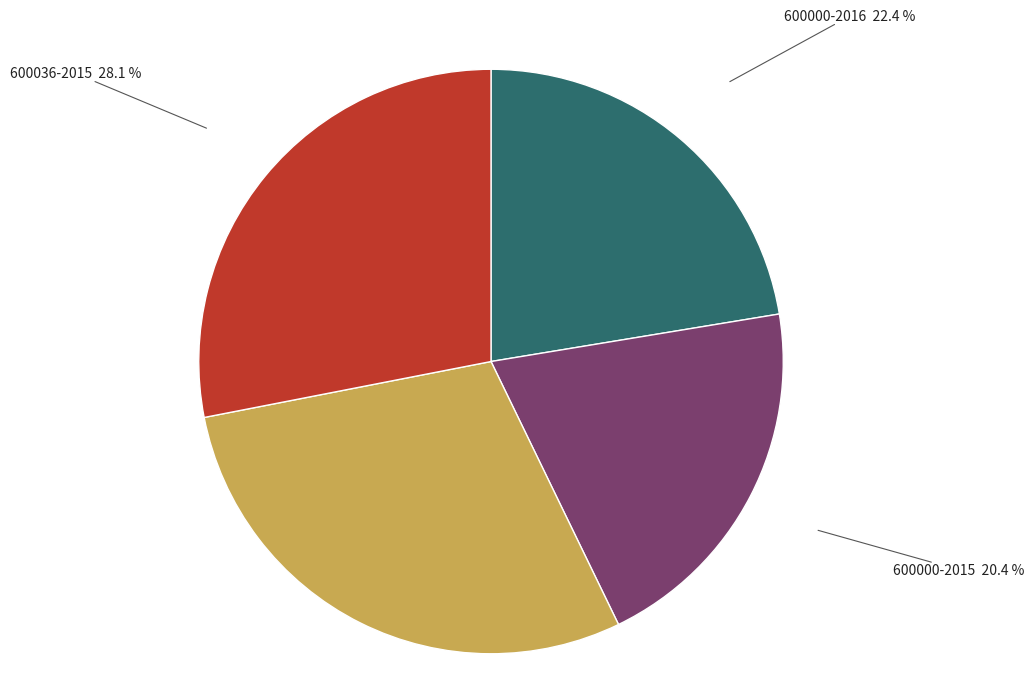

How many segments does this pie chart have?

4